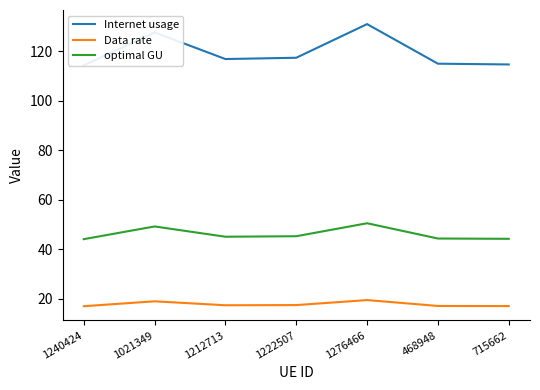

What position from the left is 715662?

7